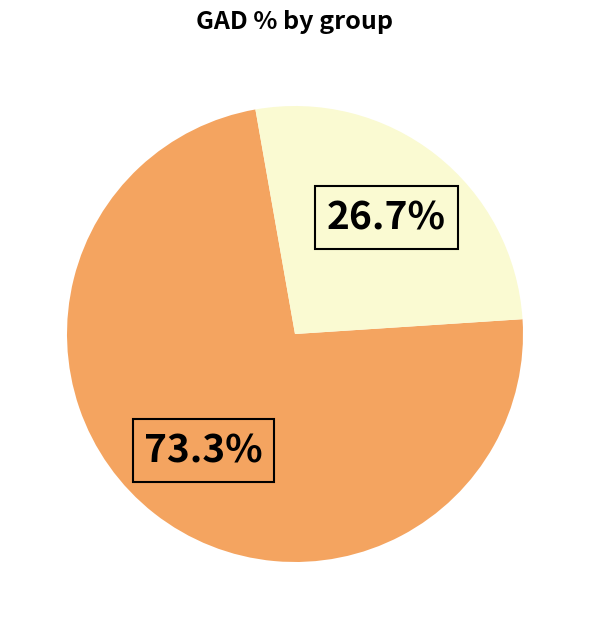

Does any single category account for the majority?

Yes